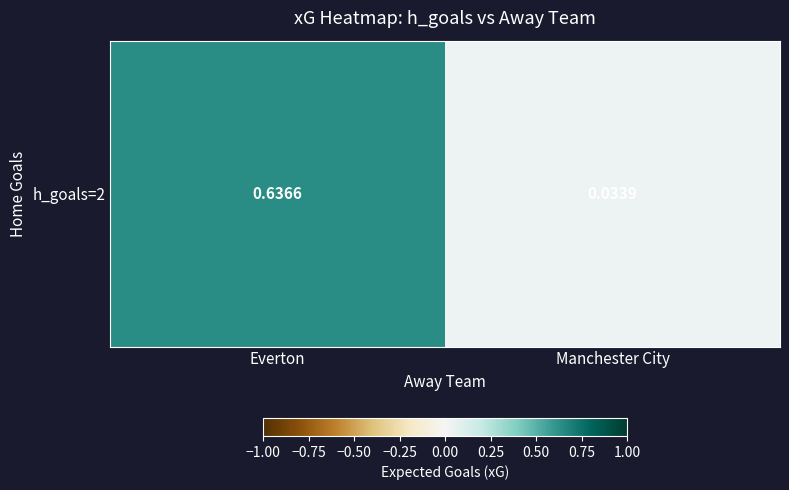

Rank the categories by value from highest to lowest.

Everton, Manchester City